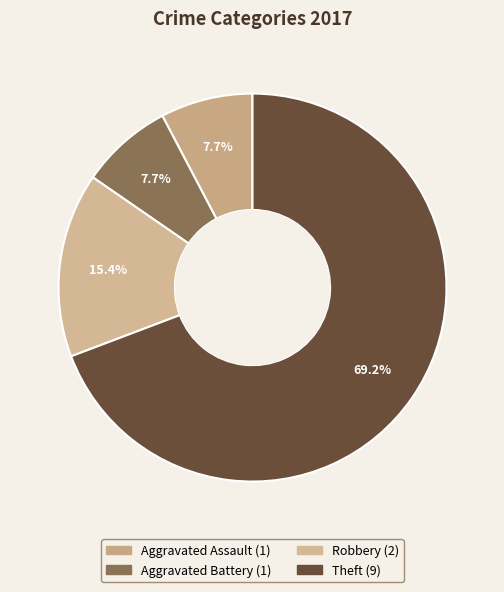

Does Robbery represent more than half of the total?

No